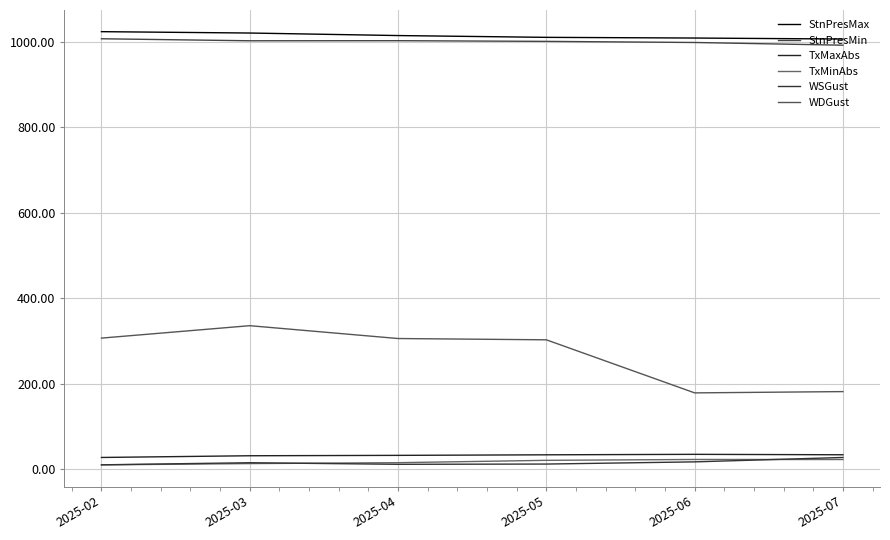

What are all the series names shown in the legend?

StnPresMax, StnPresMin, TxMaxAbs, TxMinAbs, WSGust, WDGust